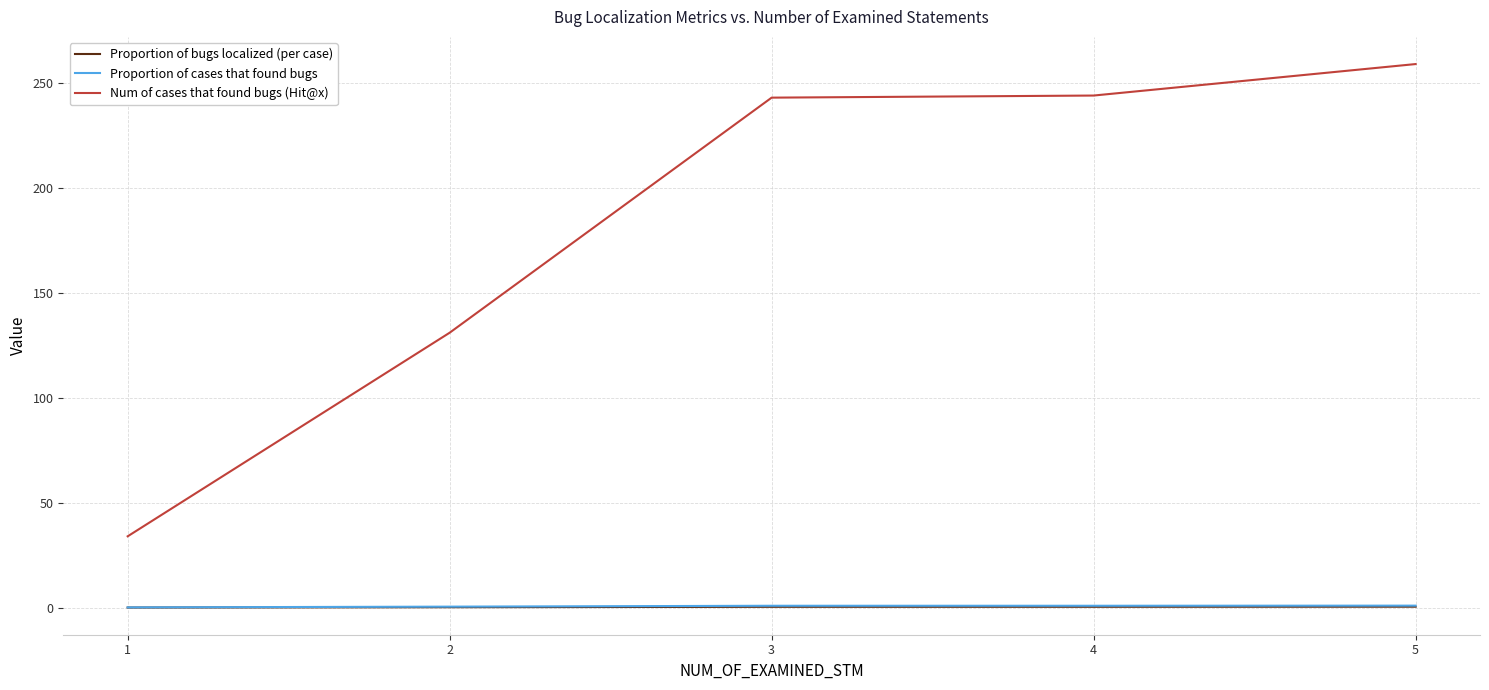

What is the maximum value shown in the chart?

259.0